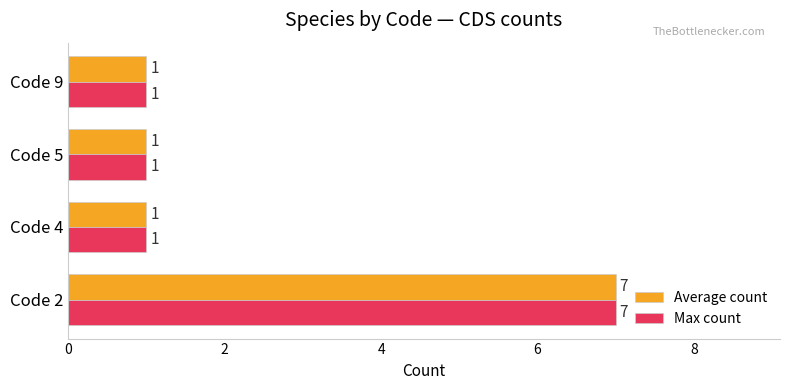

What is the highest value of the Average count series?

7